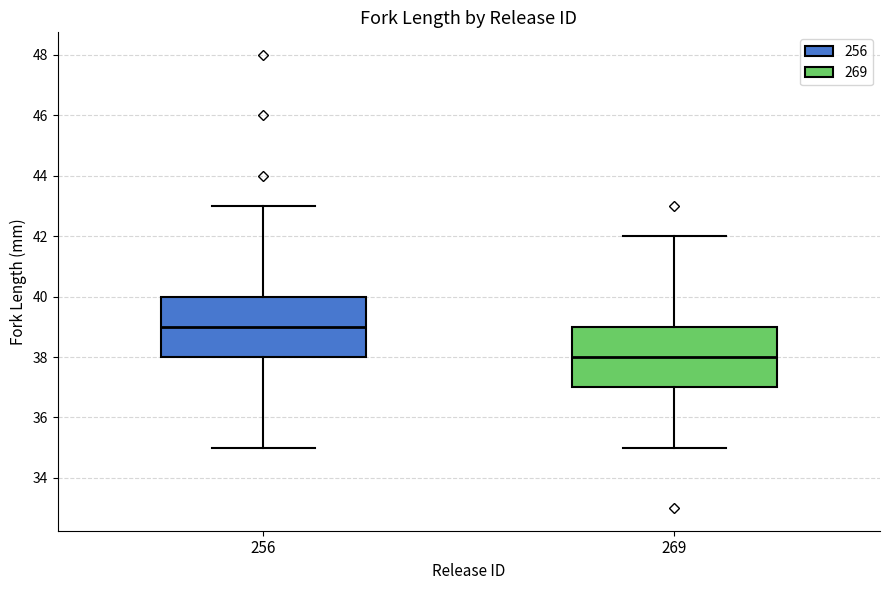

Where is the upper edge of the box at x = 269 on the y-axis? The values are not printed on the chart, so give them approximately, as read against the axis.

39